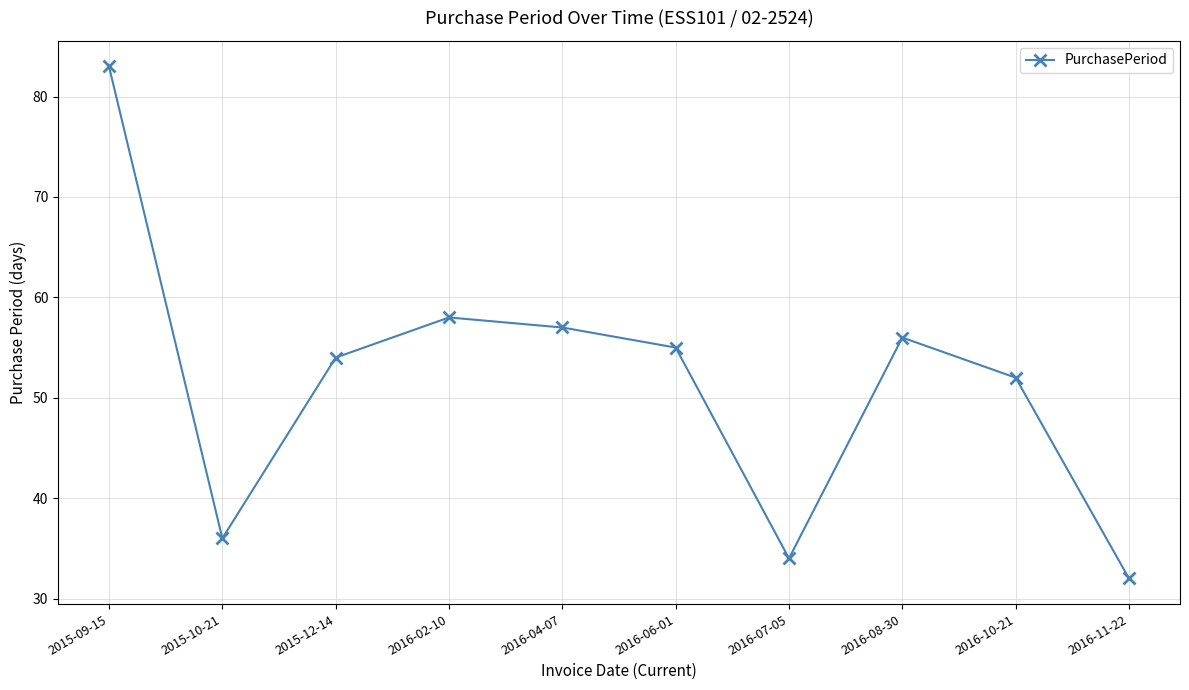

Between 2015-09-15 and 2015-10-21, which is larger?

2015-09-15